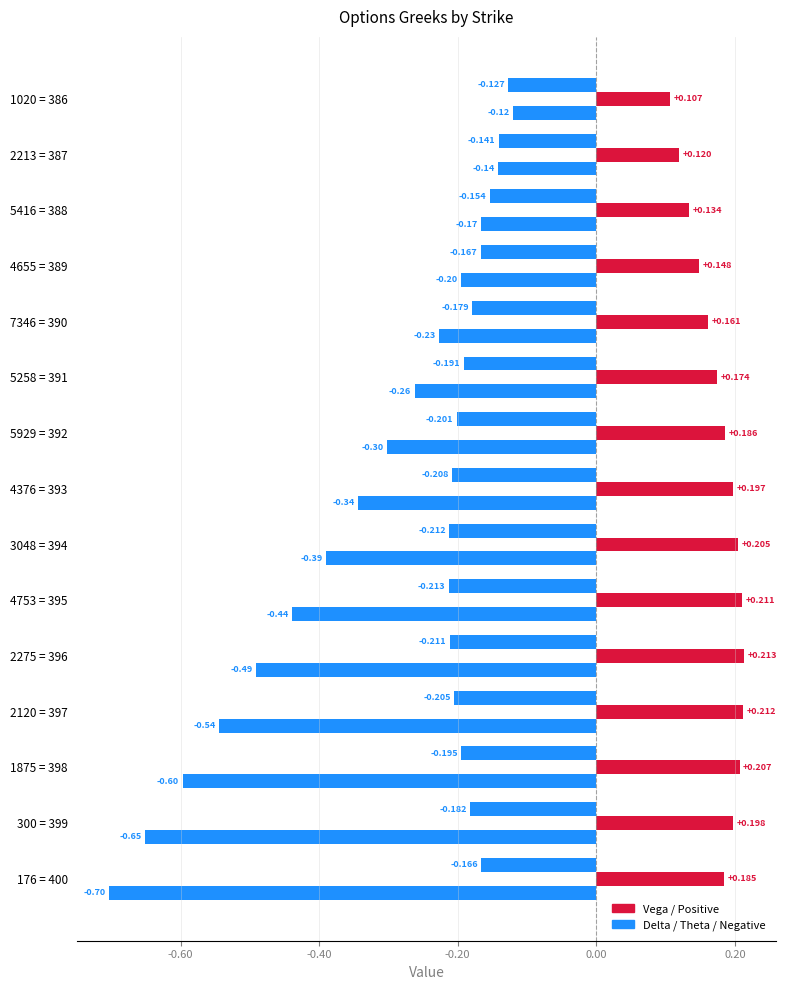

Count the number of categories in the chart.

15